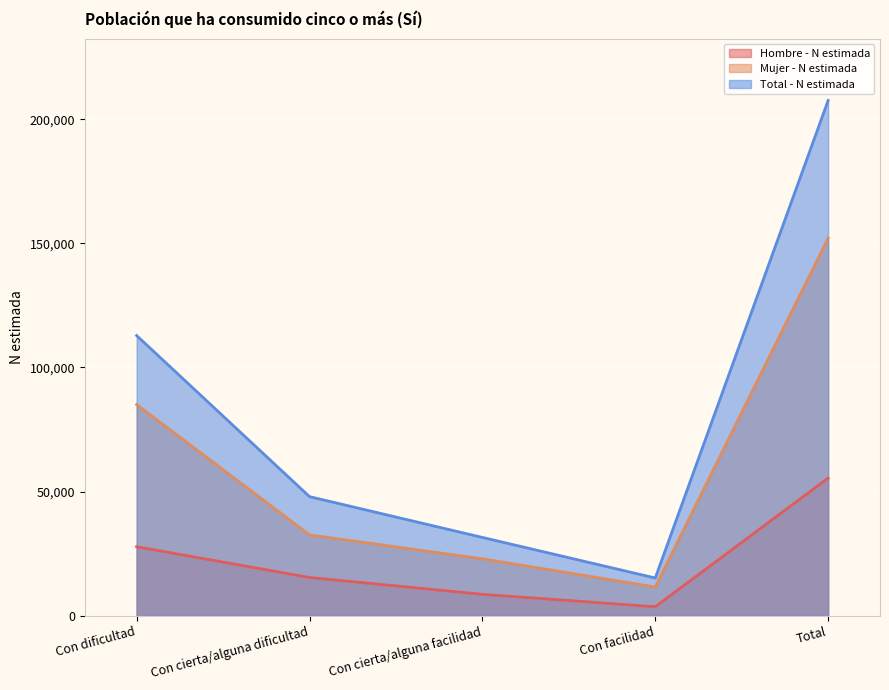

Where is Hombre - N estimada nearest to the value 29543?

Con dificultad